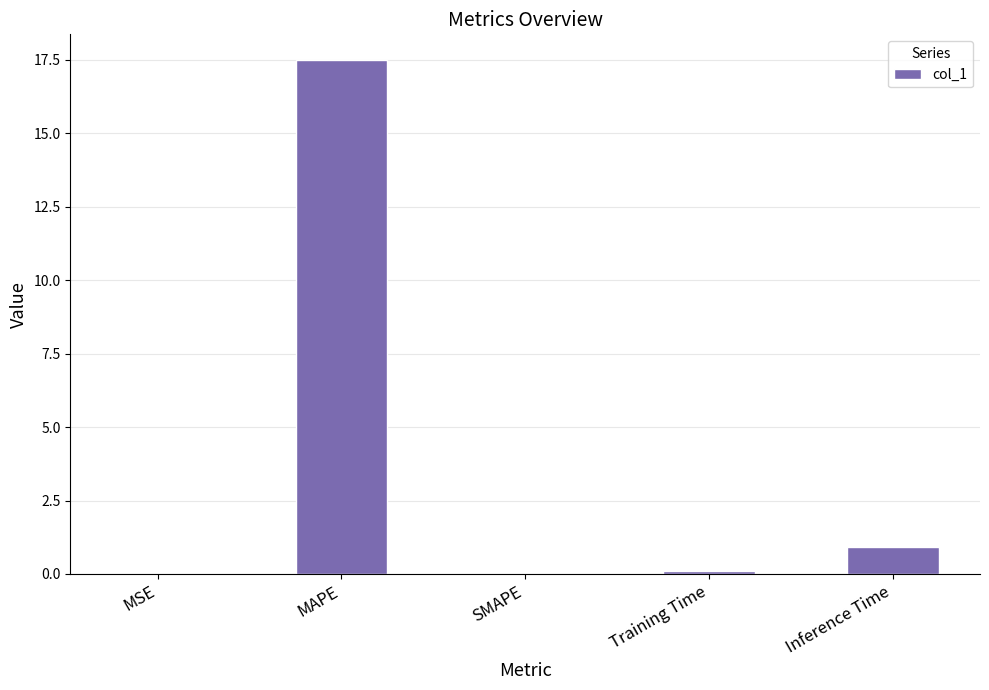

At which label is the value closest to 8?

Inference Time